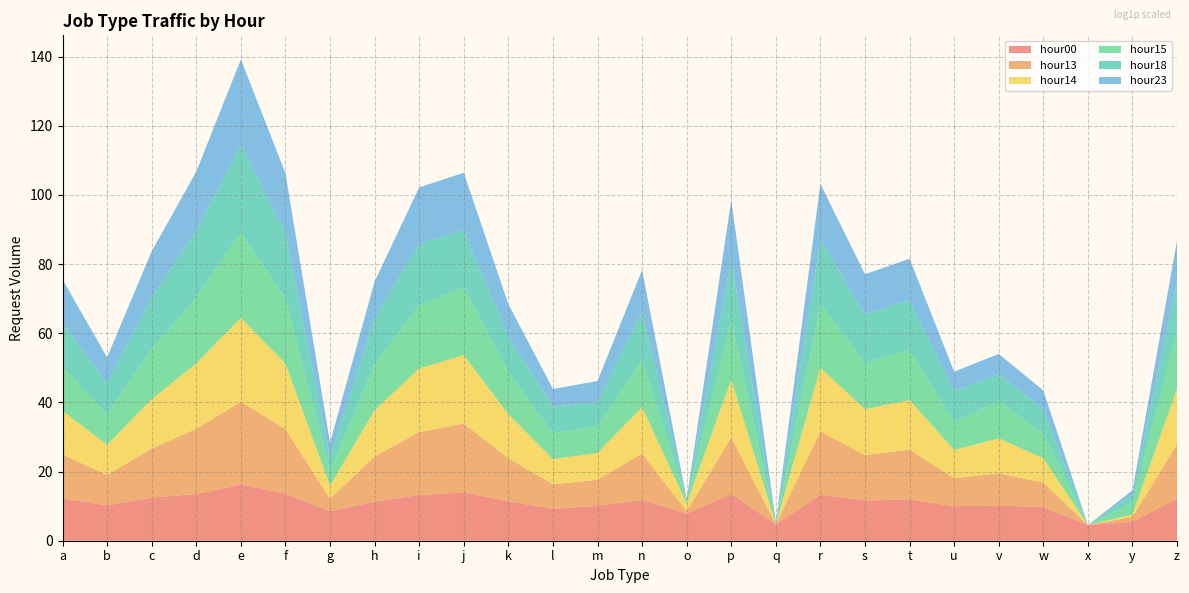

Reading right to left, list all the values displayed in this chart.

hour00: 184545	246	92	16410	26156	21579	152310	112921	591257	114	768357	2503	127609	24416	10055	90346	1134819	569670	77226	5124	790152	11021632	751649	253522	27229	207687
hour13: 7110509	3	0	1224	11112	3323	1741790	509214	91637481	0	12134410	1	678414	1870	1226	260713	445526962	77650664	487681	35	134840861	25015063024	153417470	1470973	6555	320459
hour14: 10383365	1	0	1091	25705	3483	1794052	586426	96420663	0	19504614	8	717320	2339	1408	333594	398809632	95057770	664151	46	160187888	36727599778	167281356	1603170	6187	313047
hour15: 12068568	33	0	1257	43482	3639	1843350	694841	100918625	0	27154197	1	791269	2248	1762	212948	317556525	94914415	584050	60	163373093	51549335063	192727670	2118237	6898	318074
hour18: 2521684	7	0	1172	2788	7360	1857179	1189372	141431253	0	44559701	1	1204869	1056	2359	27313	14163173	52598188	684692	50	187904954	82279984707	275376288	2870844	9190	351781
hour23: 124161	3	0	233	324	253	164726	107226	8945545	1	29510486	0	175750	450	160	11736	18506065	11551909	36022	73	28598908	67637774114	22413323	645111	1523	277302